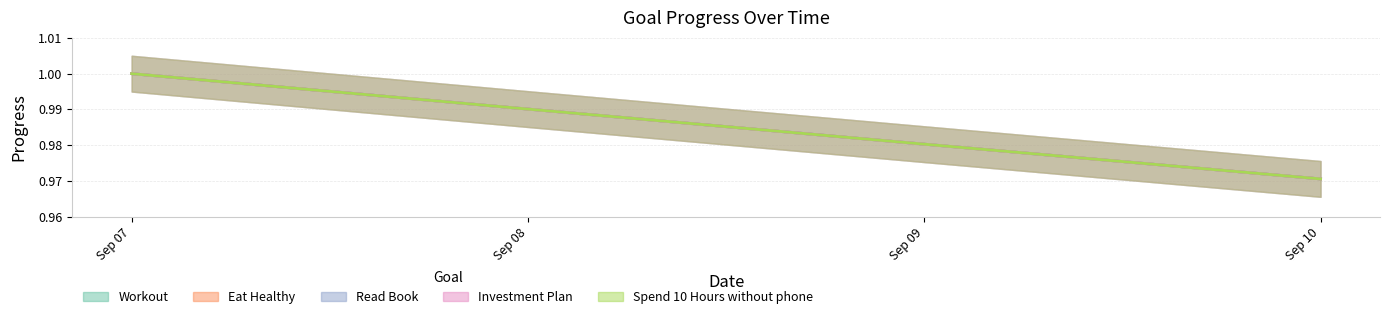

At Sep 09, list the series in order from largest to smallest.

Workout, Eat Healthy, Read Book, Investment Plan, Spend 10 Hours without phone